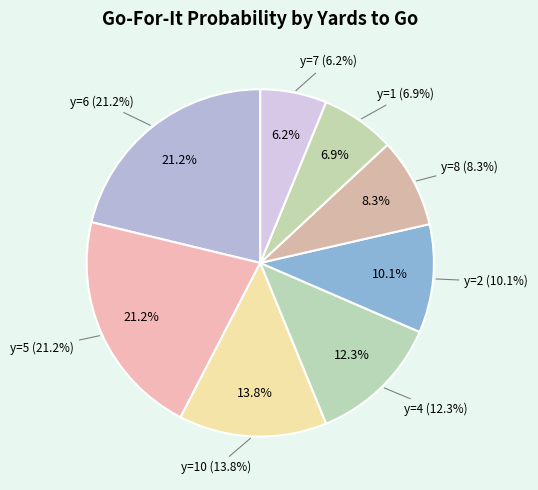

Does y=10 account for over 50% of the chart?

No